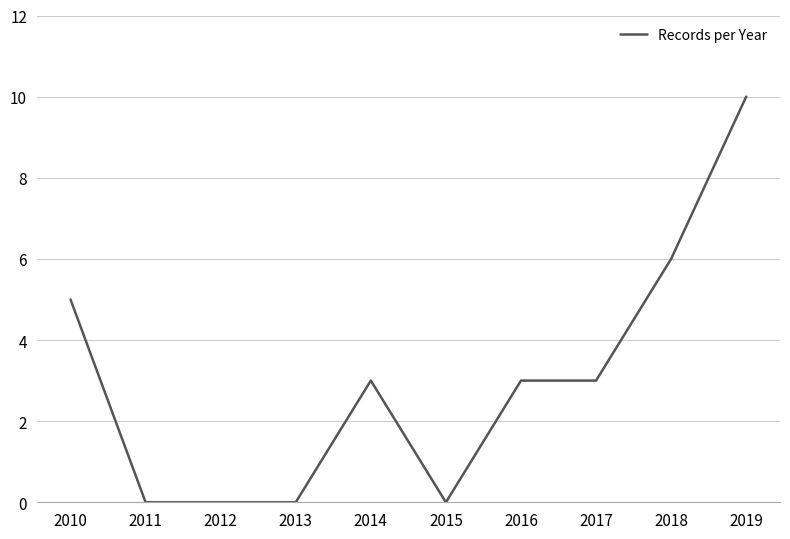

The value at 2010 is 5. True or false?

True